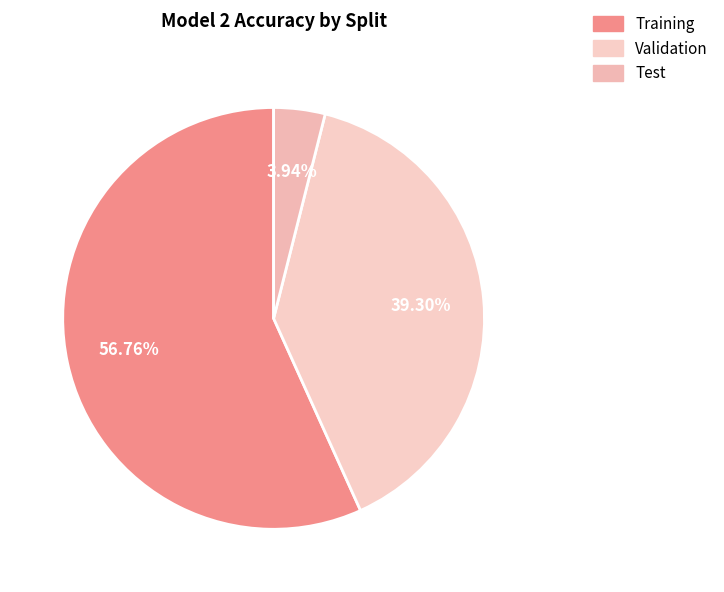

Does Training account for over 50% of the chart?

Yes